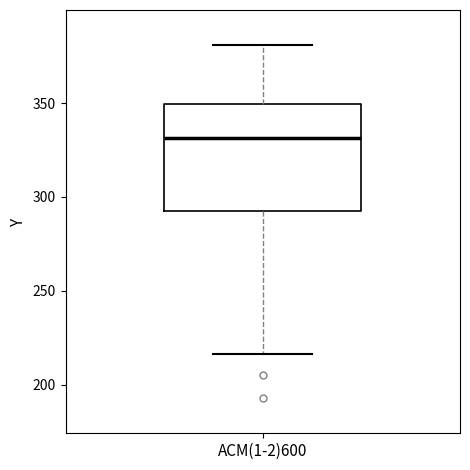

Transcribe this box plot: give where the median line is, the range the box spans, and where the two whiskers end, as read against the y-axis. The values are not printed on the chart, so give them approximately, as read against the axis.

median 330, box 290 to 350, whiskers 215 to 380